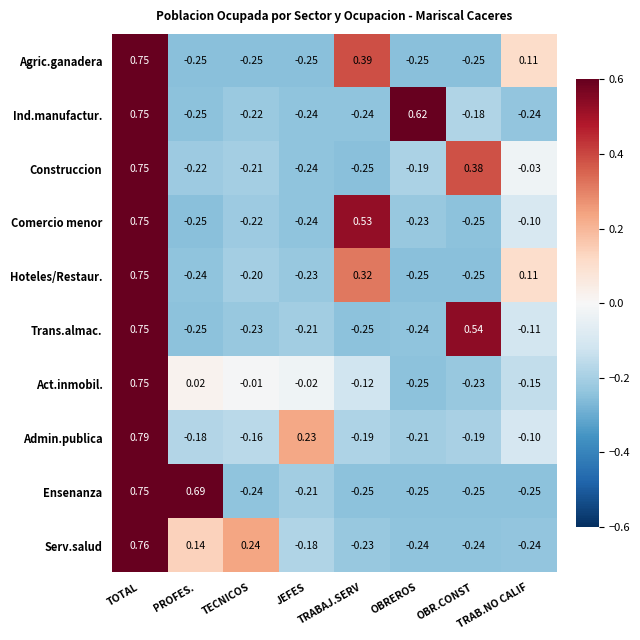

Which category has the highest value in the Trans.almac. series?

TOTAL